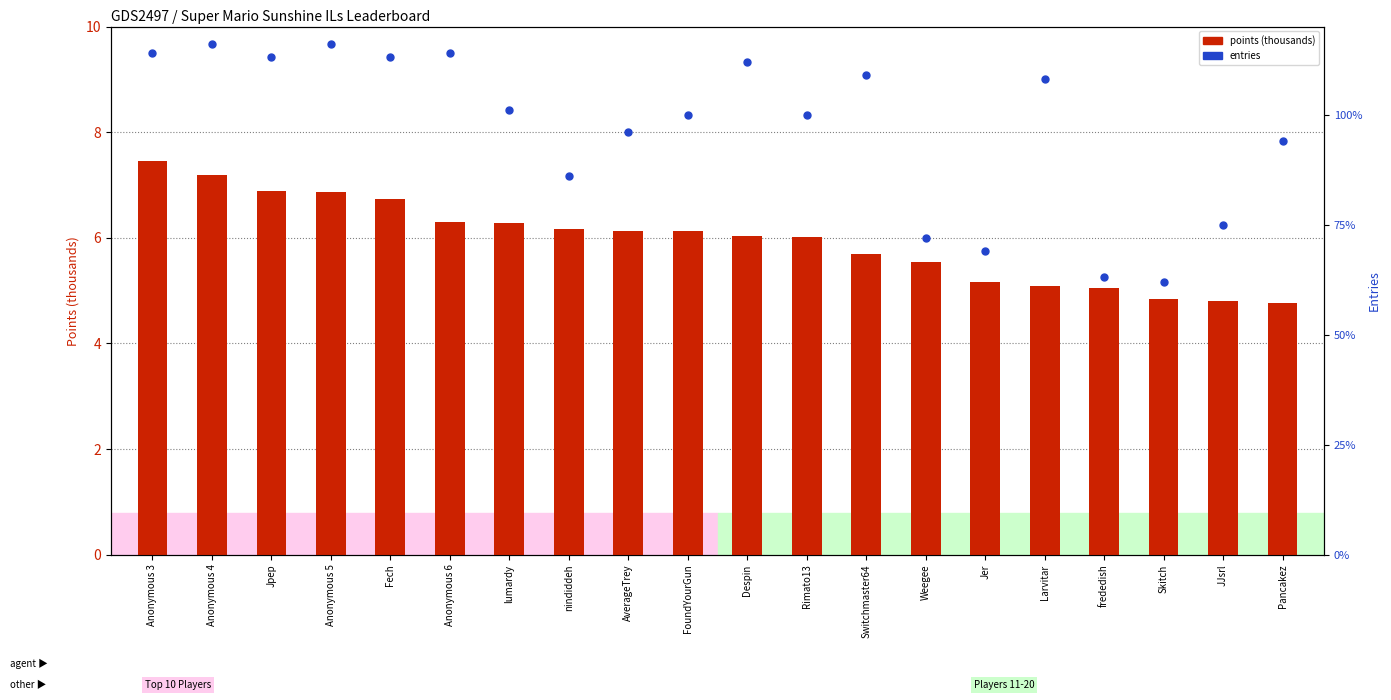

Is the value of entries at Jer greater than the value of points (thousands) at Anonymous 5?

Yes